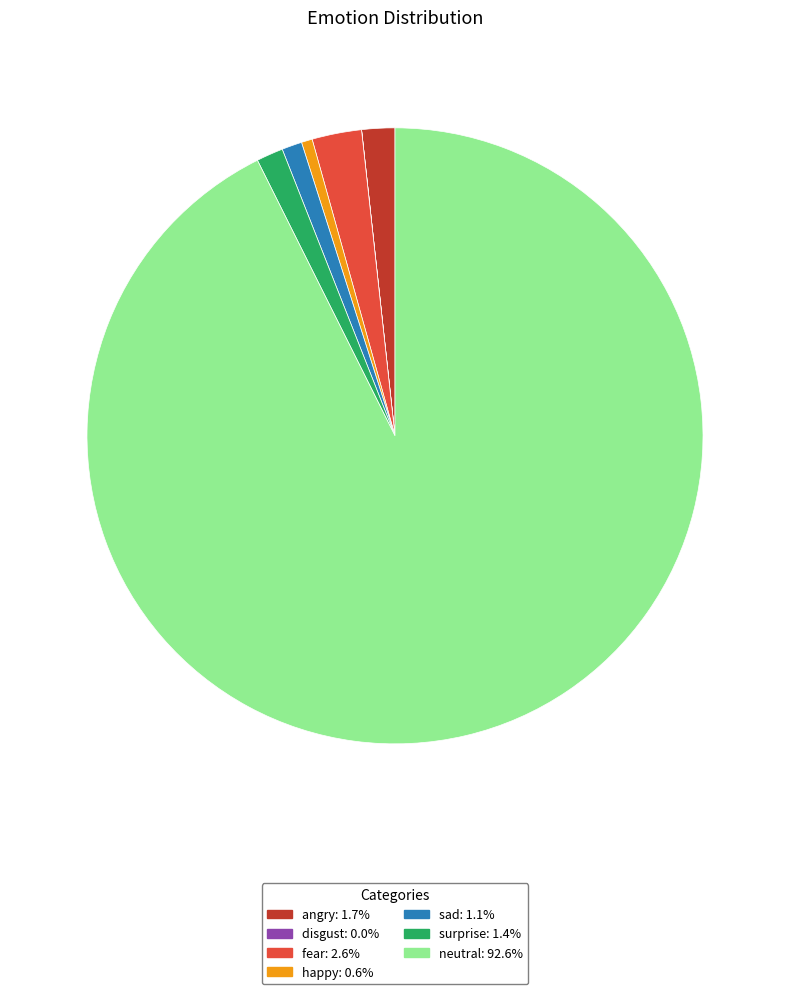

What is the ratio of the value at angry to the value at sad?

1.6